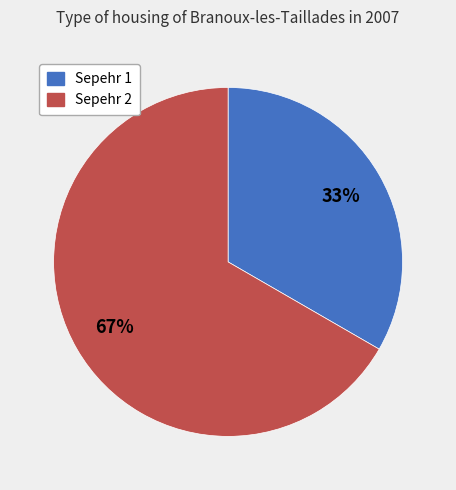

How many segments does this pie chart have?

2